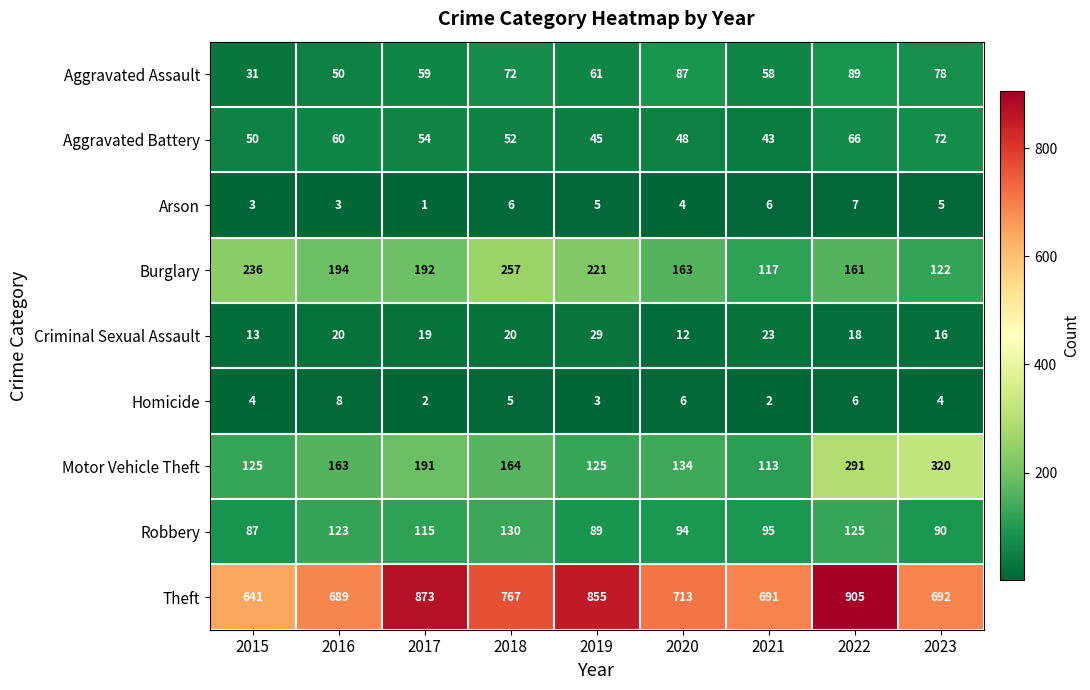

How many data points in Arson are less than 5?

4